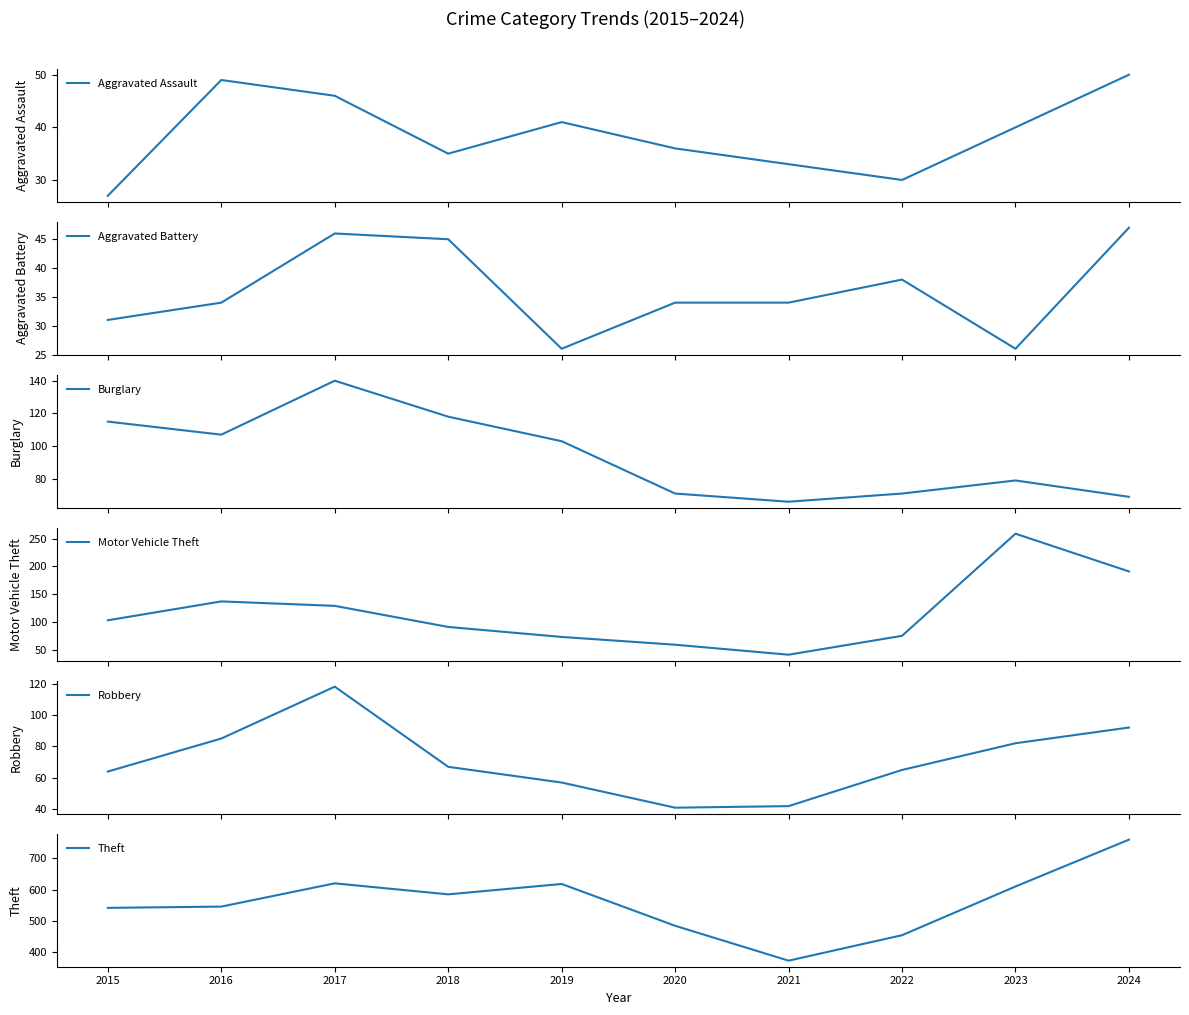

What is the average value of the Motor Vehicle Theft series?

116